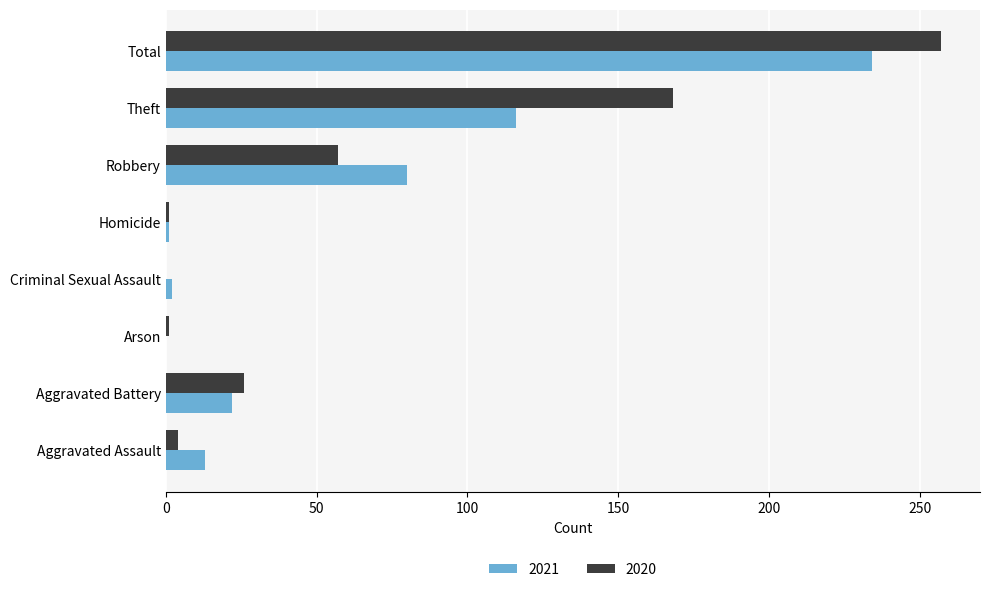

What is the sum of all 2020 values?

514